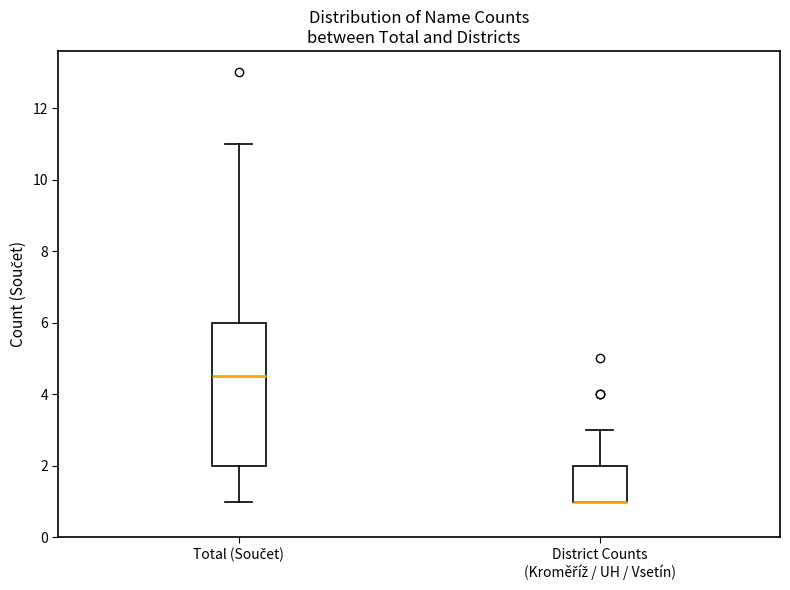

Reading left to right, read every box against the y-axis: the position of its median line, the range the box covers, and the ends of its whiskers. The values are not printed on the chart, so give them approximately, as read against the axis.

Total (Součet): median 4.6, box 2.0 to 6.0, whiskers 1.0 to 11.0
District Counts (Kroměříž / UH / Vsetín): median 1.0 (drawn on the box's lower edge), box 1.0 to 2.0, whiskers 1.0 to 3.0